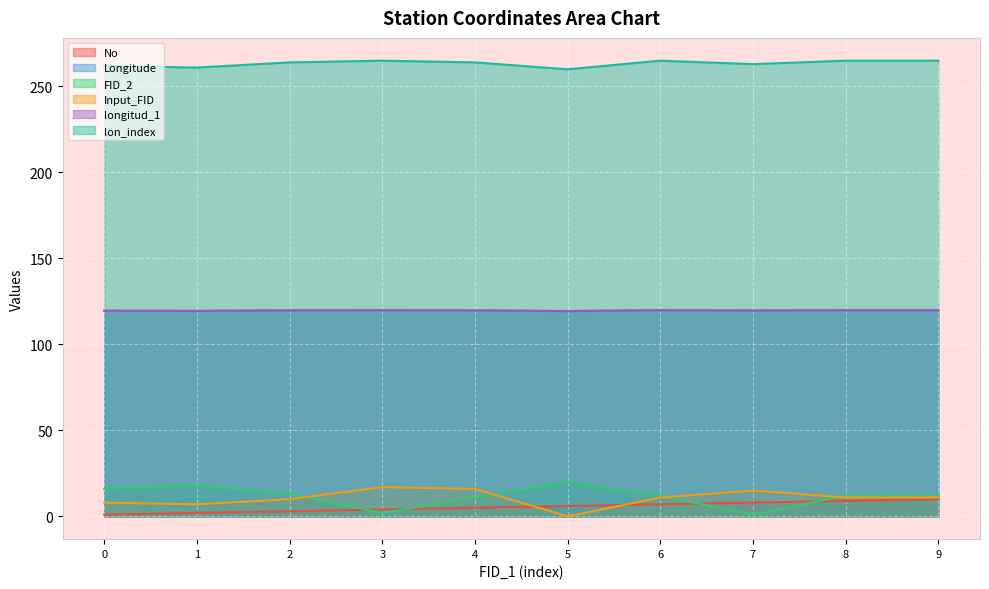

How many lines are shown in the chart?

6